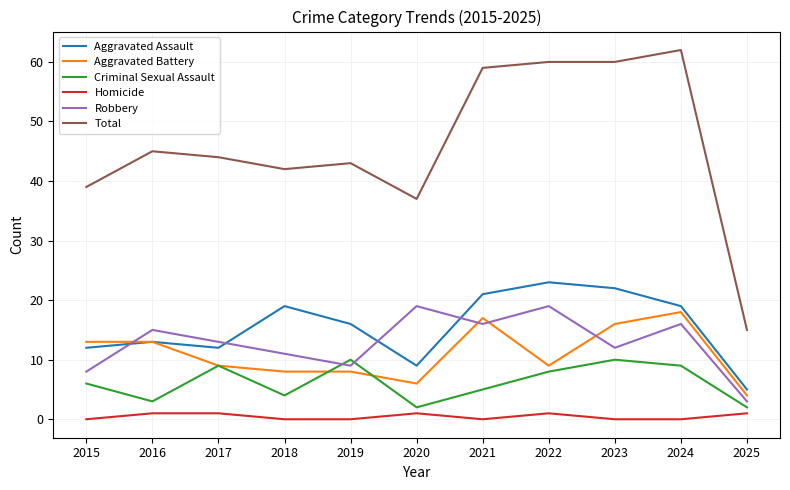

Is it true that Robbery equals 19 at 2020?

True